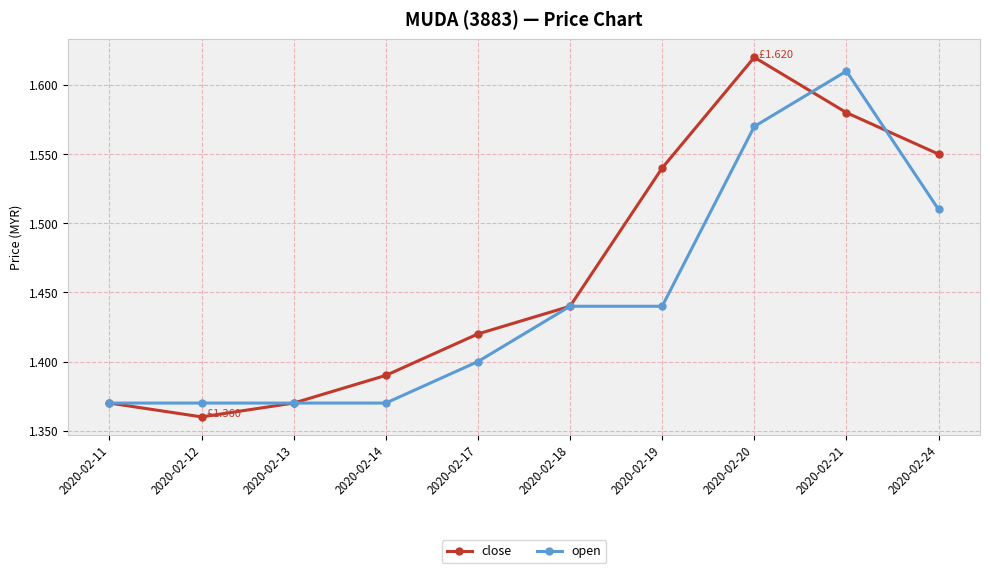

Which series changed the most between 2020-02-12 and 2020-02-24?

close